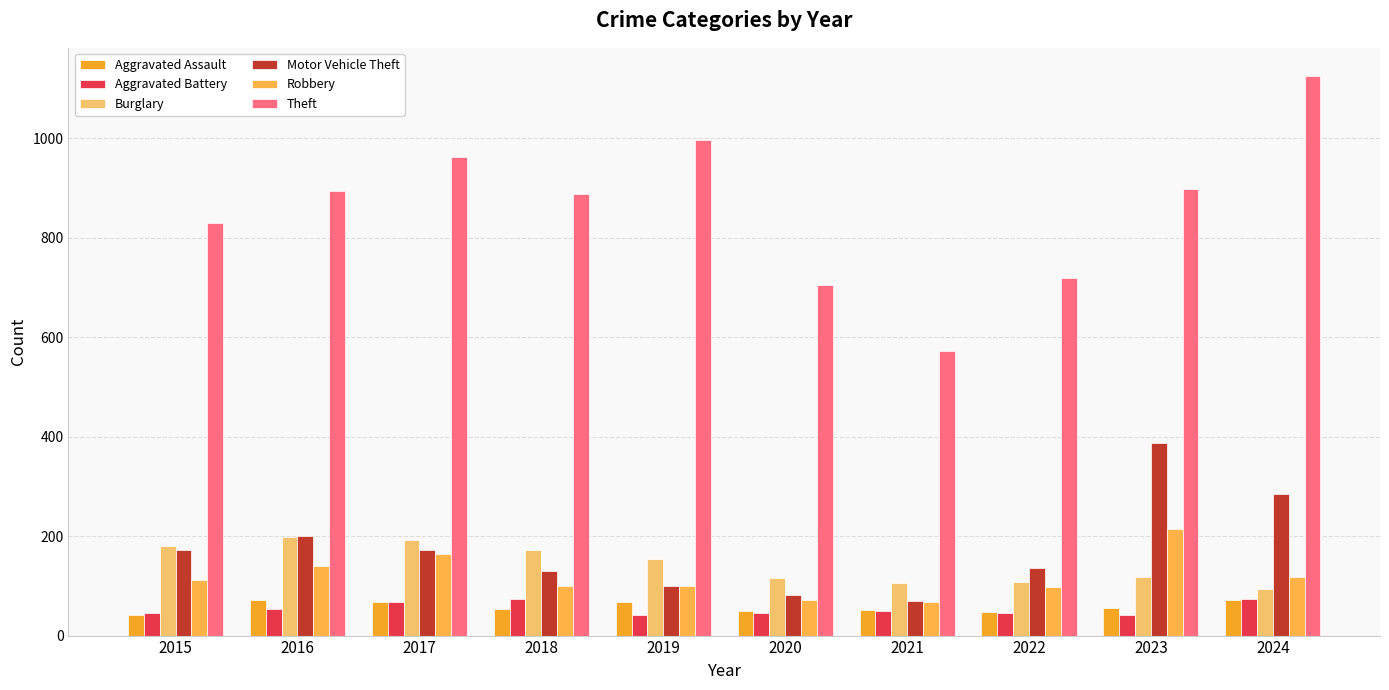

Which series has the widest spread of values?

Theft